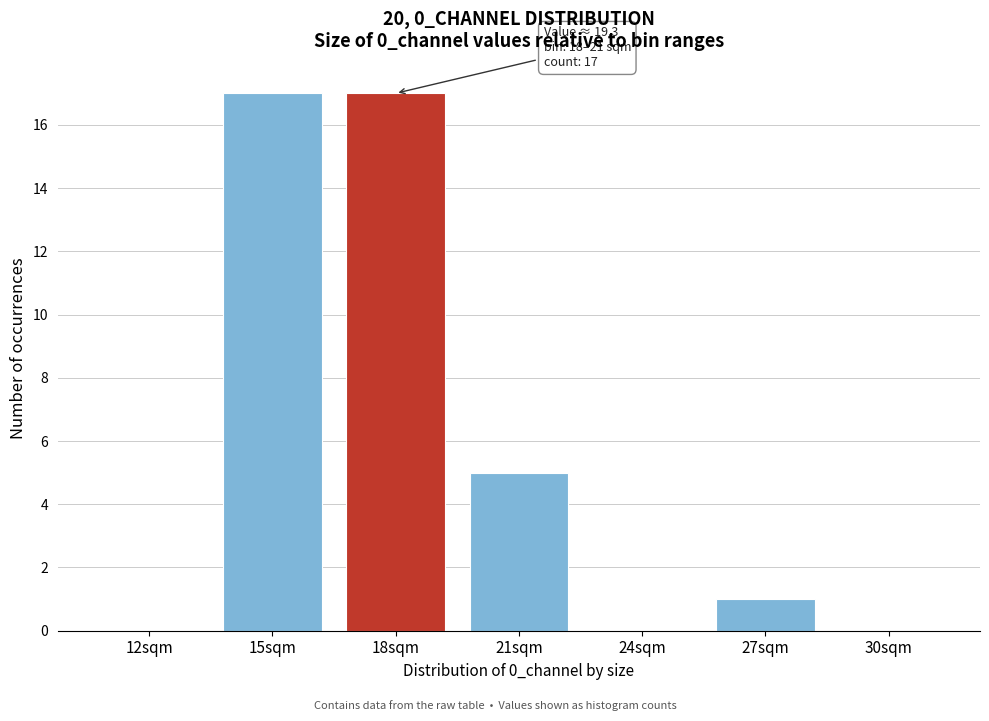

Reading right to left, what are all the values shown in this chart?

30sqm=0	27sqm=1	24sqm=0	21sqm=5	18sqm=17	15sqm=17	12sqm=0